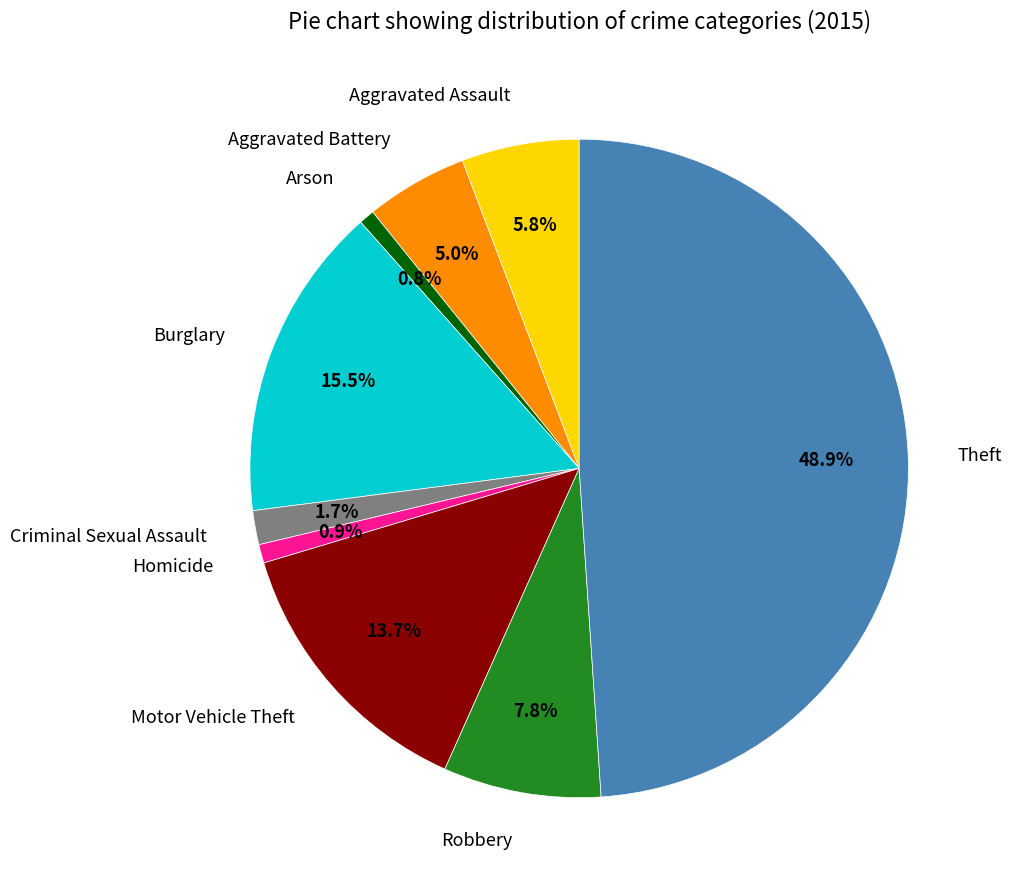

The Aggravated Assault slice represents 16% of the pie. True or false?

False